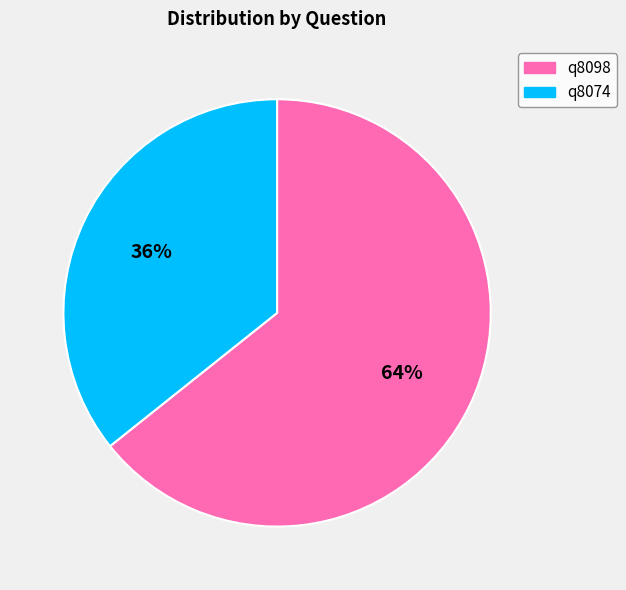

Rank the categories by value from lowest to highest.

q8074, q8098